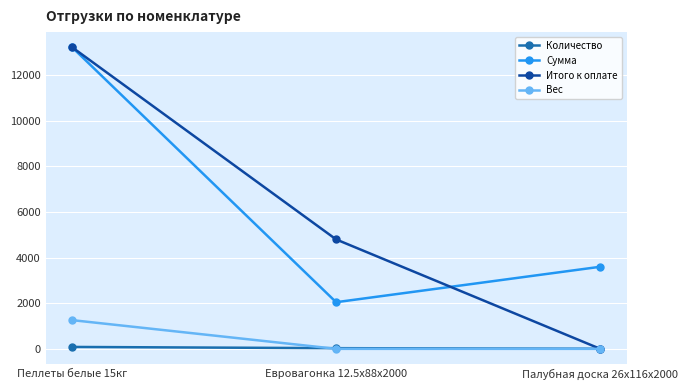

How many values in the Сумма series are below 3600?

1